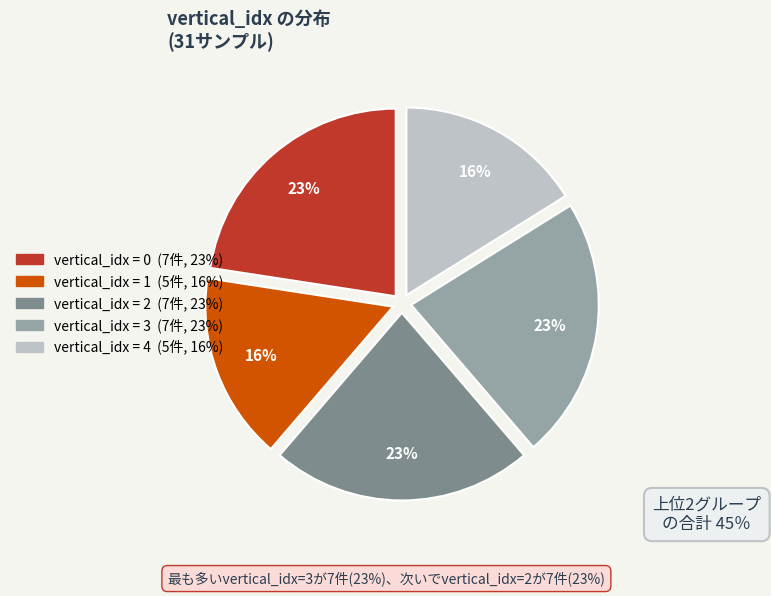

Is there a majority slice in this chart?

No